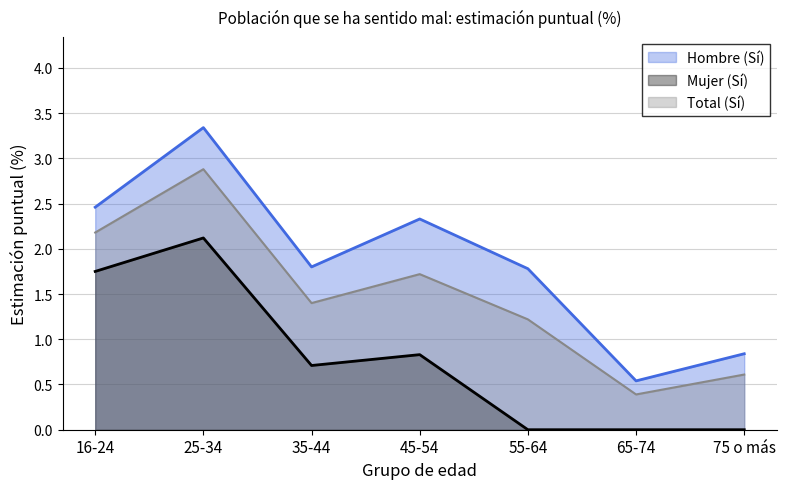

What is the spread (max minus min) of values at 45-54?

1.5